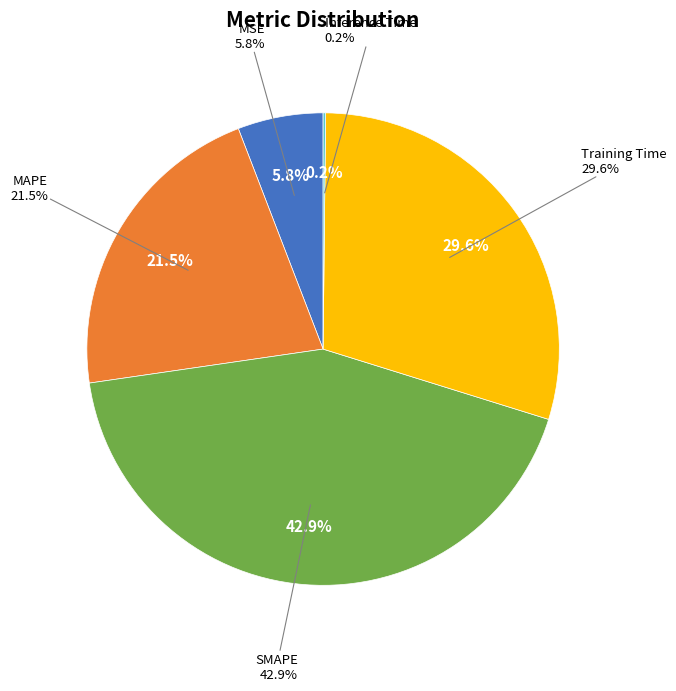

To the nearest percent, what is the combined percentage of Training Time and Inference Time?

30%